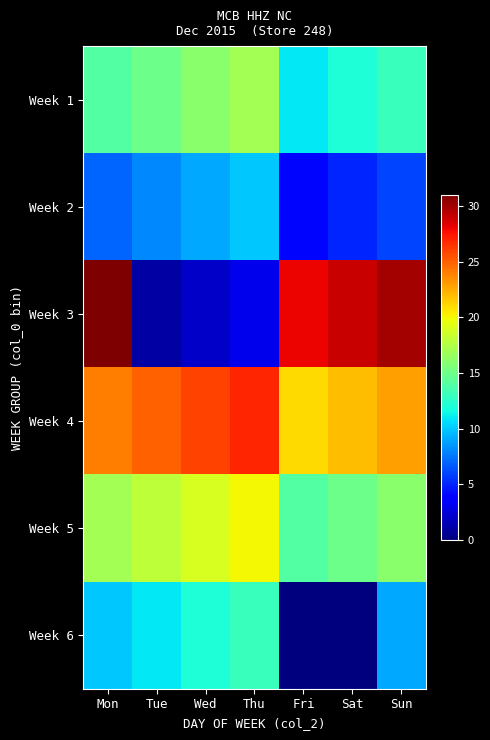

Reading left to right, list all the values displayed in this chart.

Week 1: Mon=14	Tue=15	Wed=16	Thu=17	Fri=11	Sat=12	Sun=13
Week 2: Mon=7	Tue=8	Wed=9	Thu=10	Fri=4	Sat=5	Sun=6
Week 3: Mon=31	Tue=1	Wed=2	Thu=3	Fri=28	Sat=29	Sun=30
Week 4: Mon=24	Tue=25	Wed=26	Thu=27	Fri=21	Sat=22	Sun=23
Week 5: Mon=17	Tue=18	Wed=19	Thu=20	Fri=14	Sat=15	Sun=16
Week 6: Mon=10	Tue=11	Wed=12	Thu=13	Fri=0	Sat=0	Sun=9